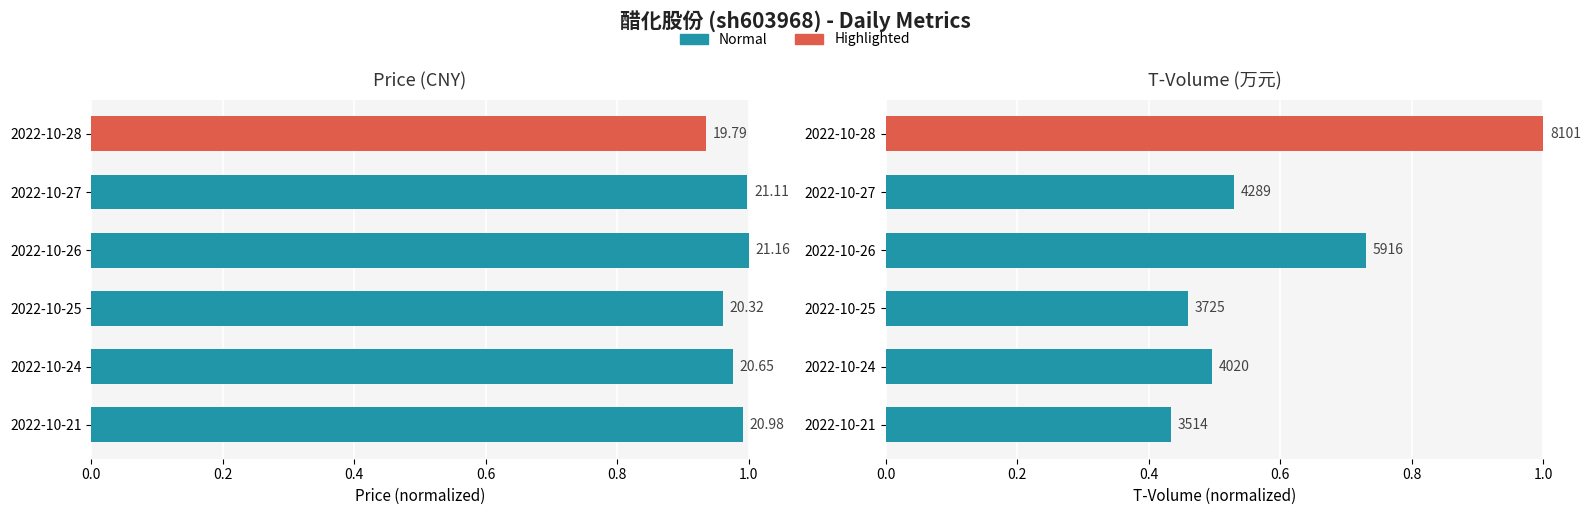

How many groups of bars are there?

6